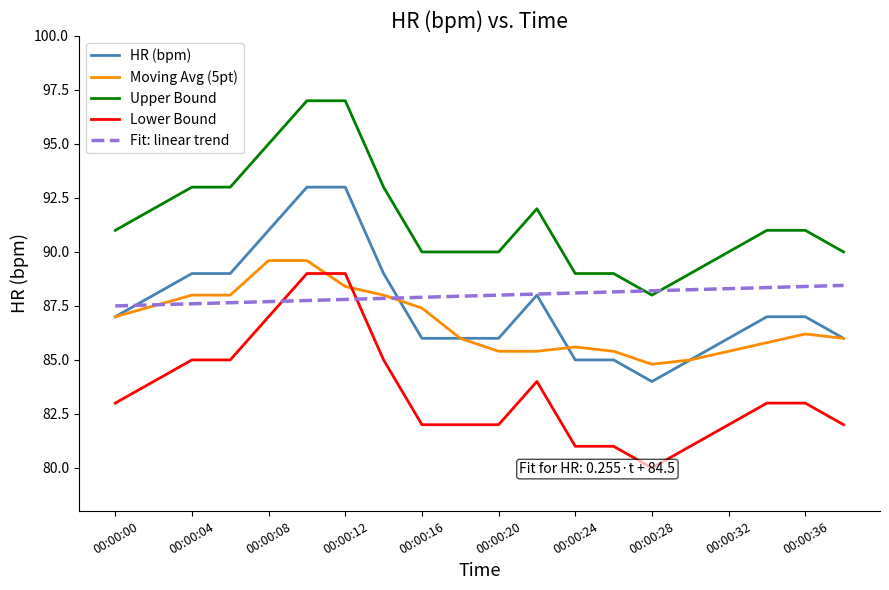

True or false: Moving Avg (5pt) and Upper Bound cross at least once.

False